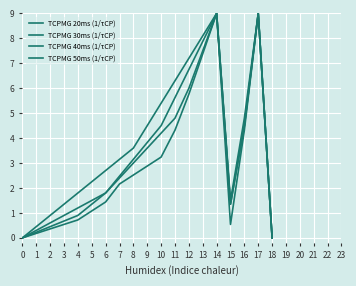

Does the chart have visible grid lines?

Yes